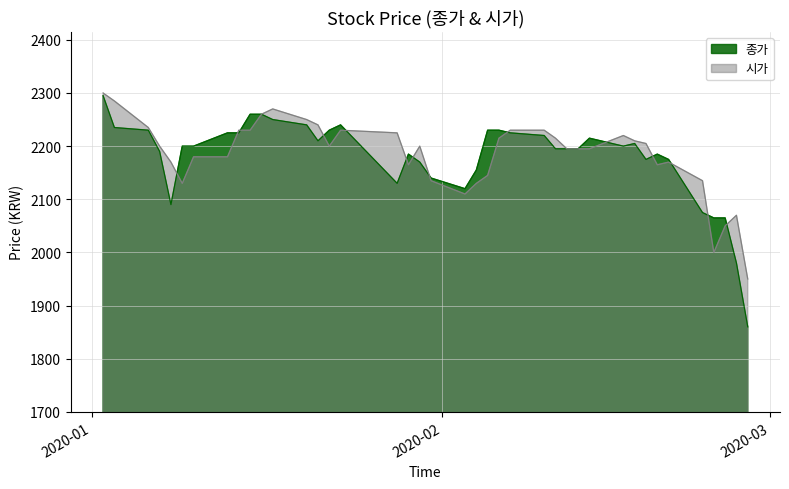

What are all the series names shown in the legend?

종가, 시가